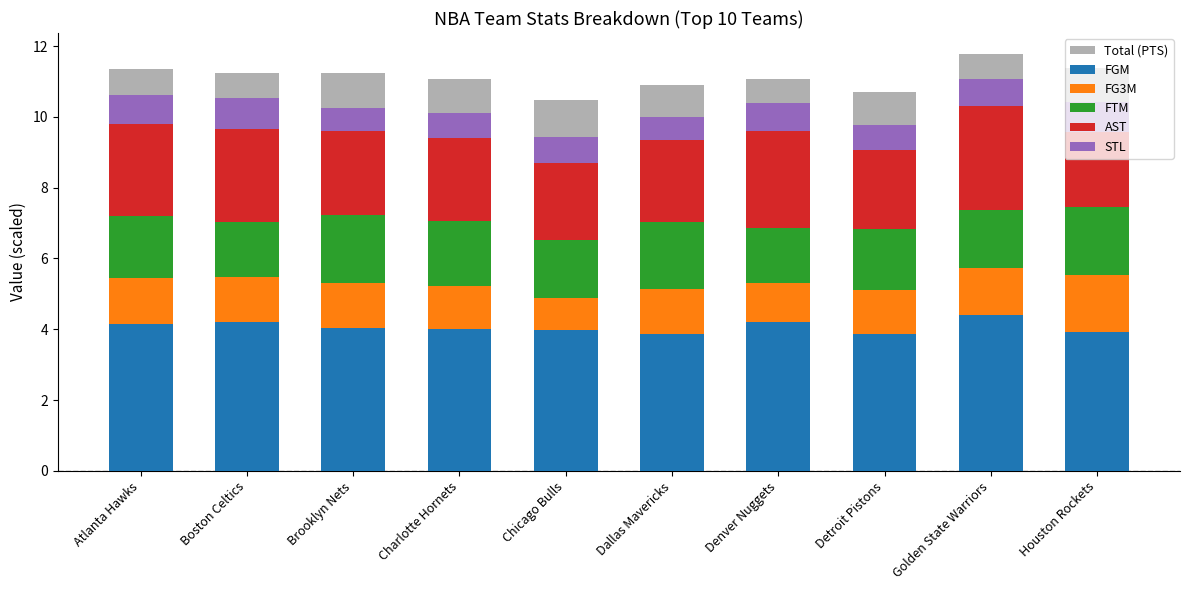

At which label does STL reach its minimum?

Brooklyn Nets